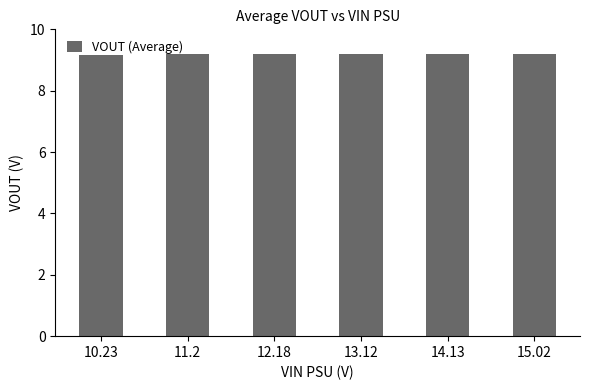

Approximately how many times larger is the value at 10.23 compared to 14.13?

1.0